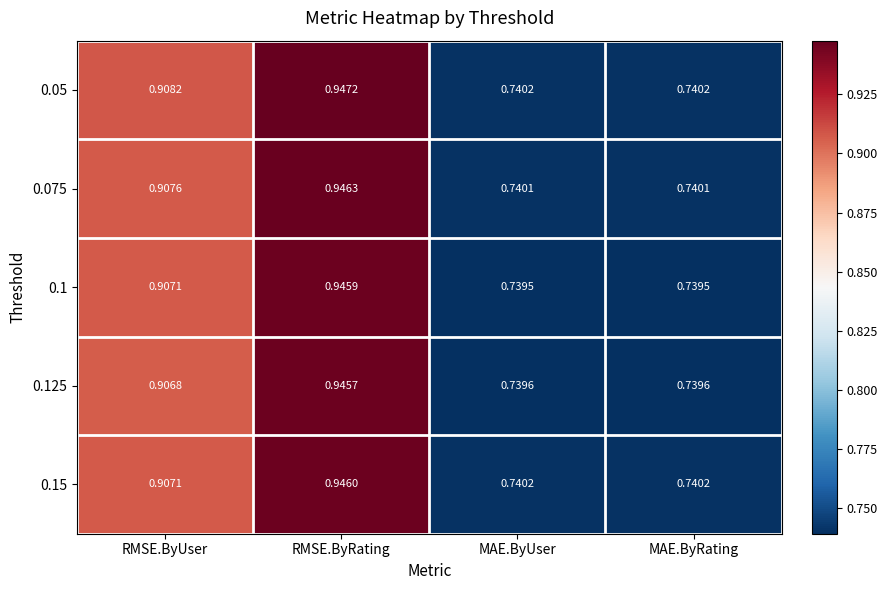

At which category is the sum across all series the highest?

RMSE.ByRating